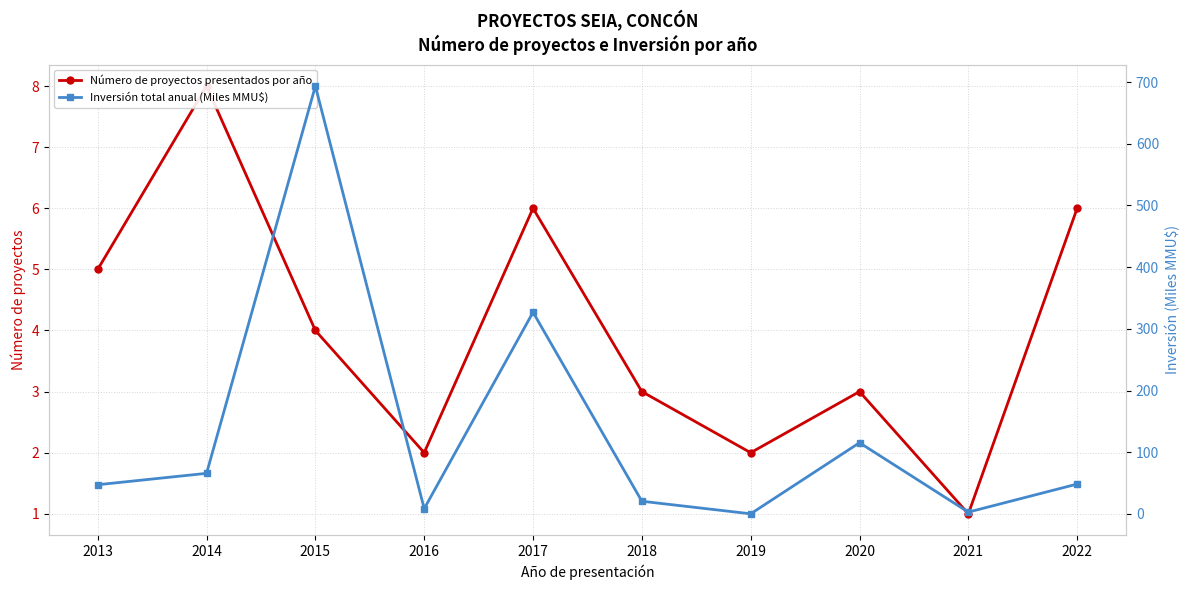

The value of Inversión total anual (Miles MMU$) at 2017 is 326.9. True or false?

True